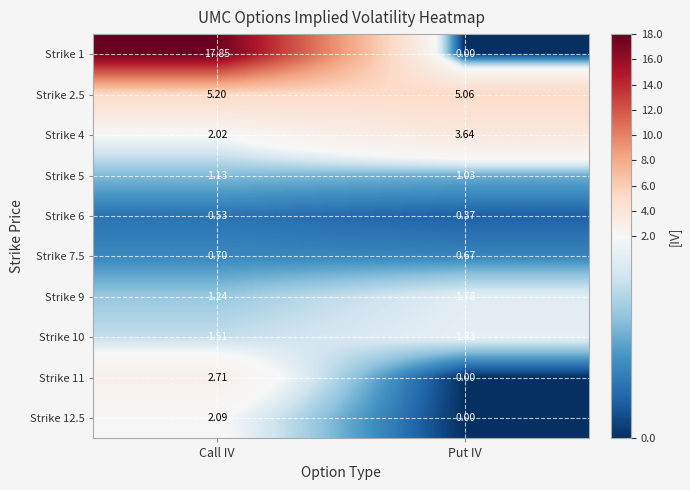

Which series changed the most between Call IV and Put IV?

Strike 1